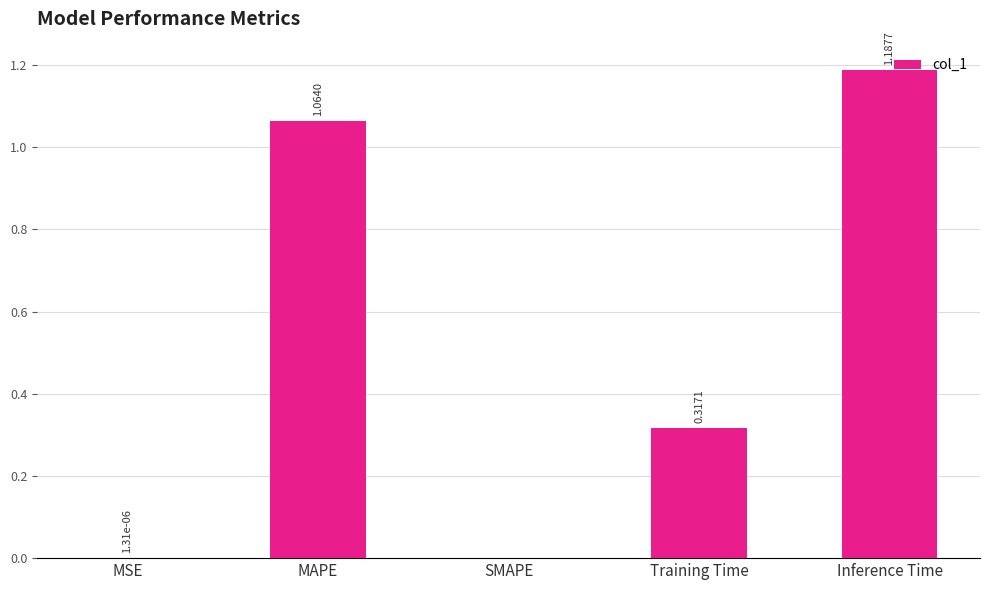

At which category does the chart reach its peak across all series?

Inference Time